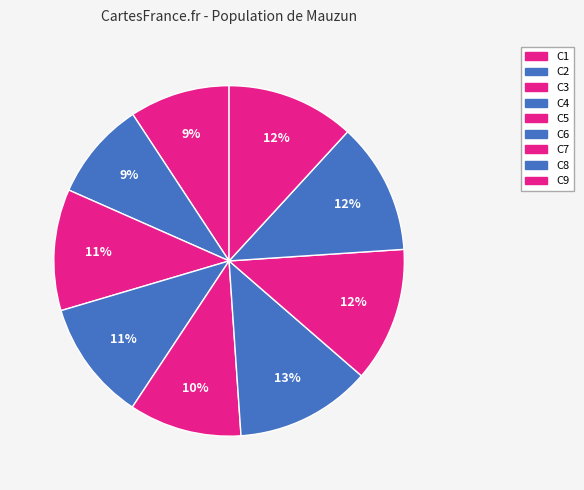

How many segments does this pie chart have?

9